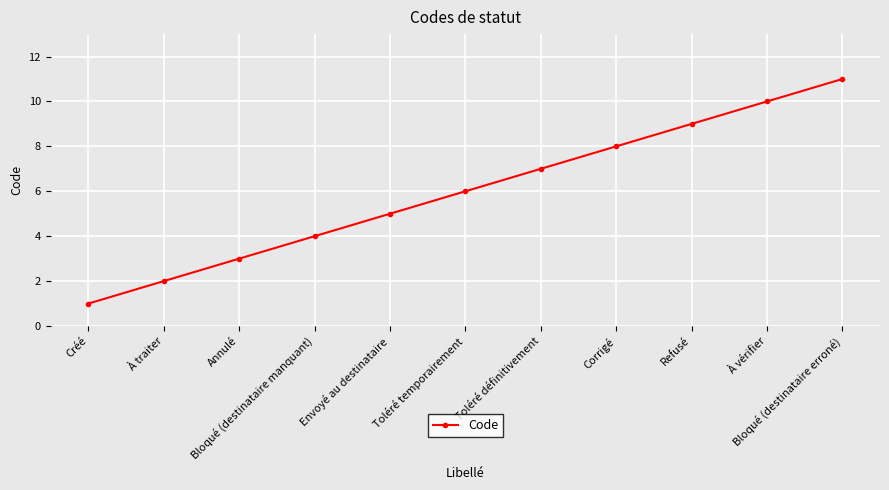

What is the label of the 1st point from the left?

Créé